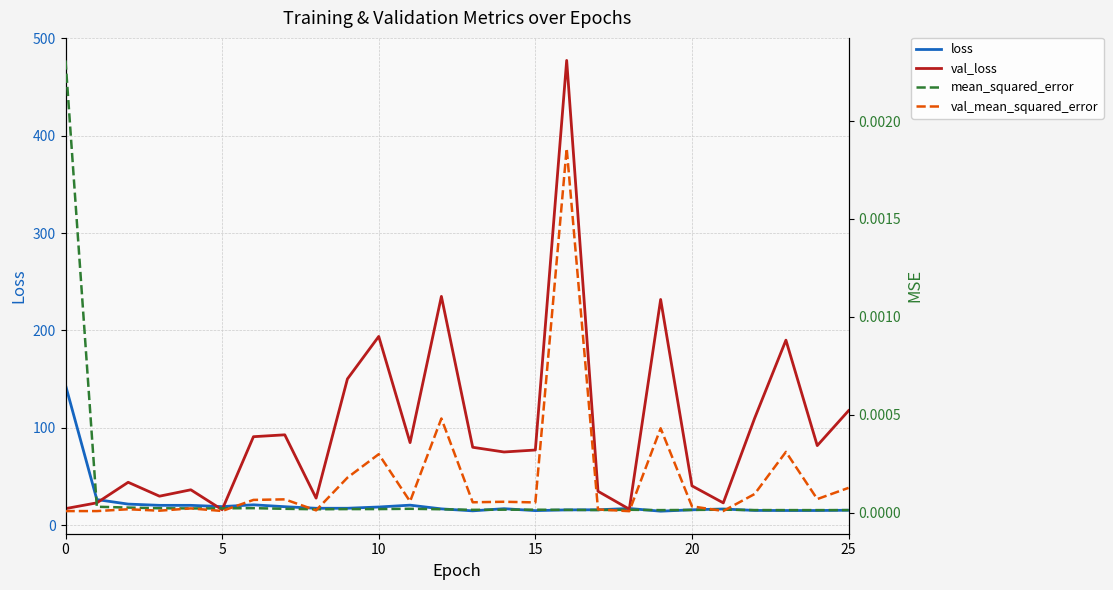

What is the label of the 16th point from the left?

15